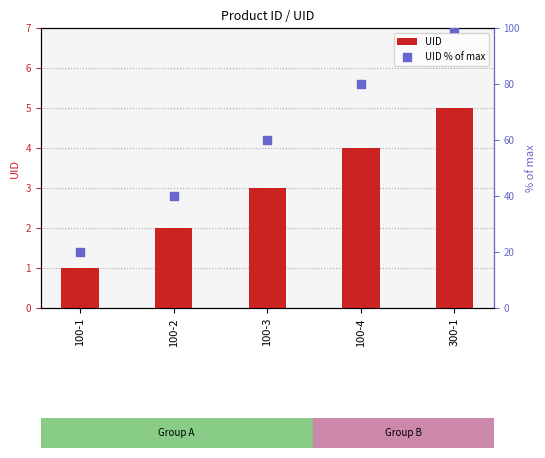

At which category is the sum across all series the highest?

300-1